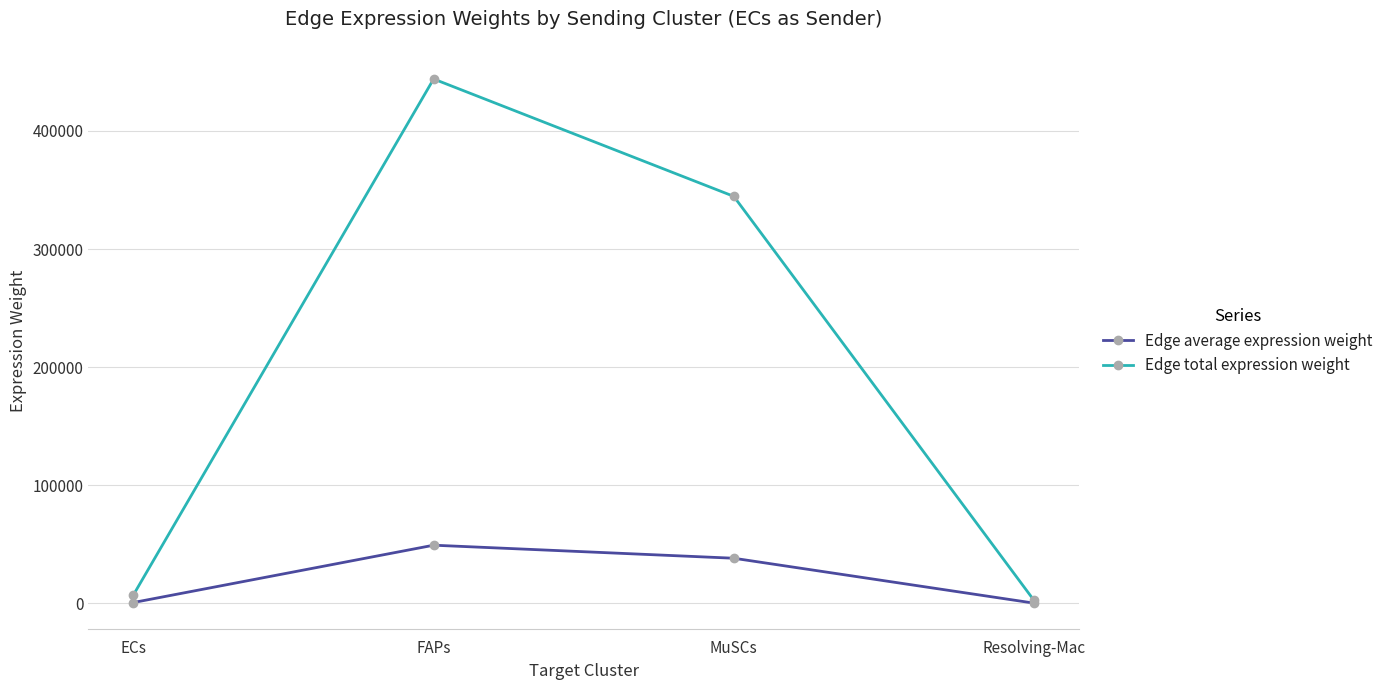

Does the chart display data point markers on the line(s)?

Yes